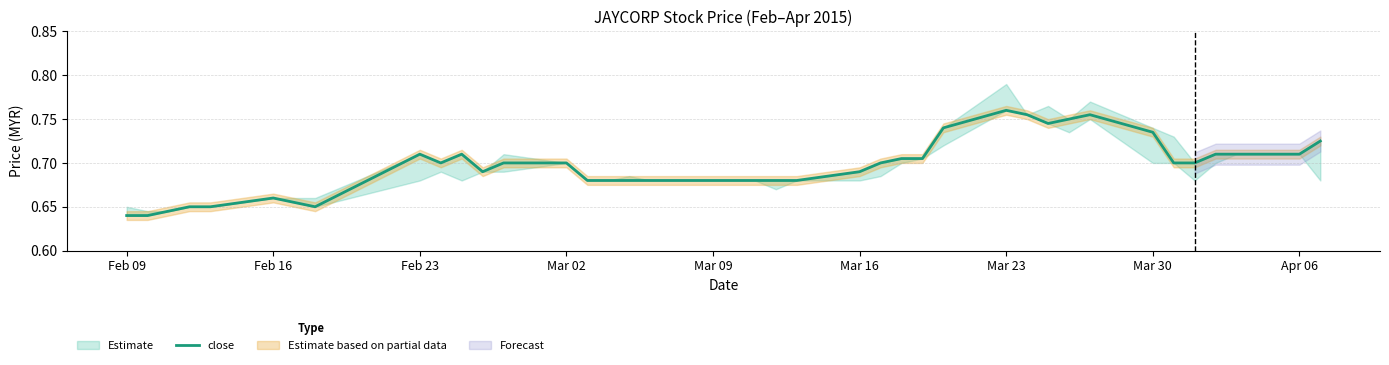

Is it true that close equals 0.4 at Feb 09?

False